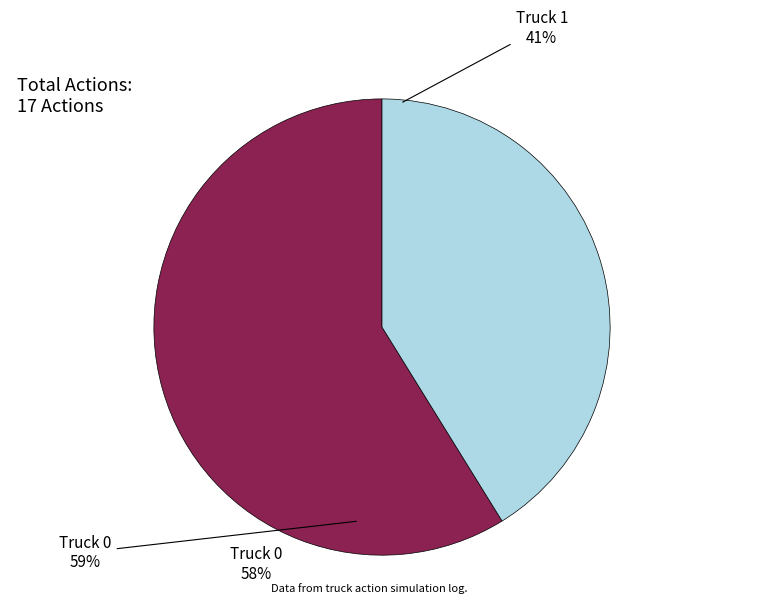

Is the sum of Truck 0 and Truck 1 greater than half?

Yes